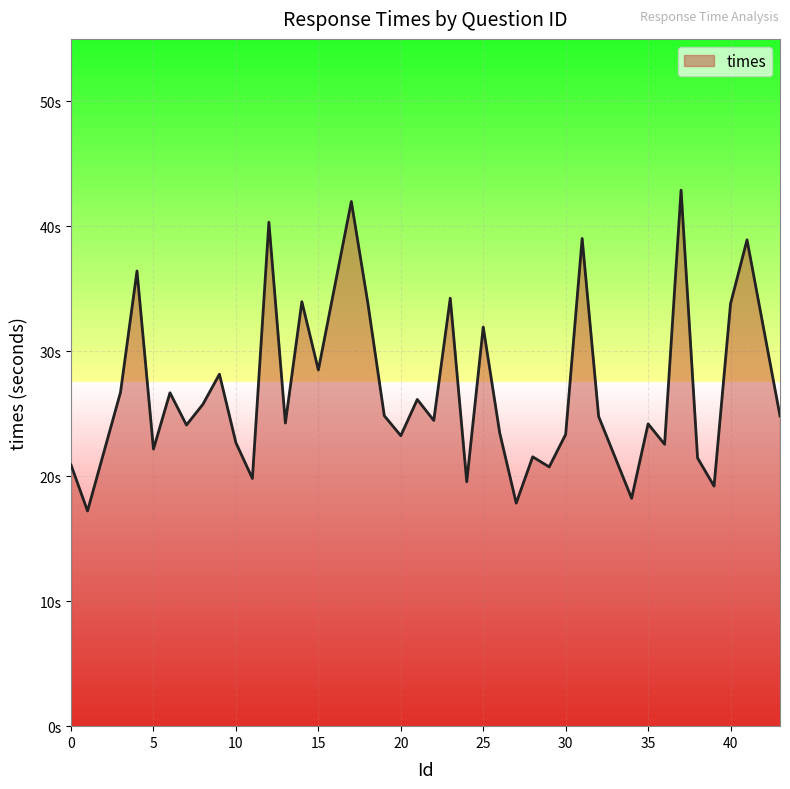

At which category does the data reach its first local valley?

1